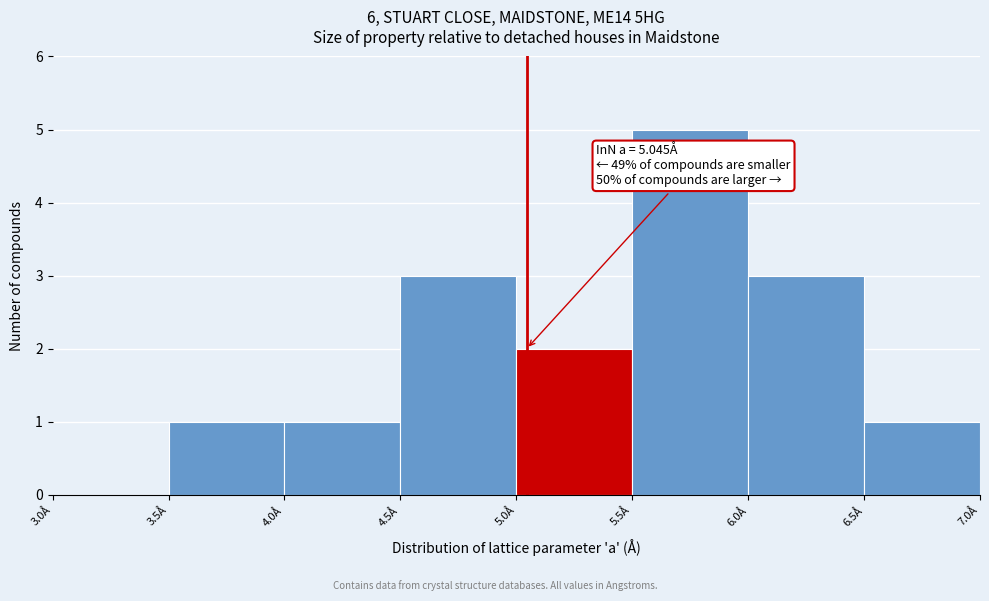

Over which range of the x-axis is the bar tallest?

5.5 to 6.0